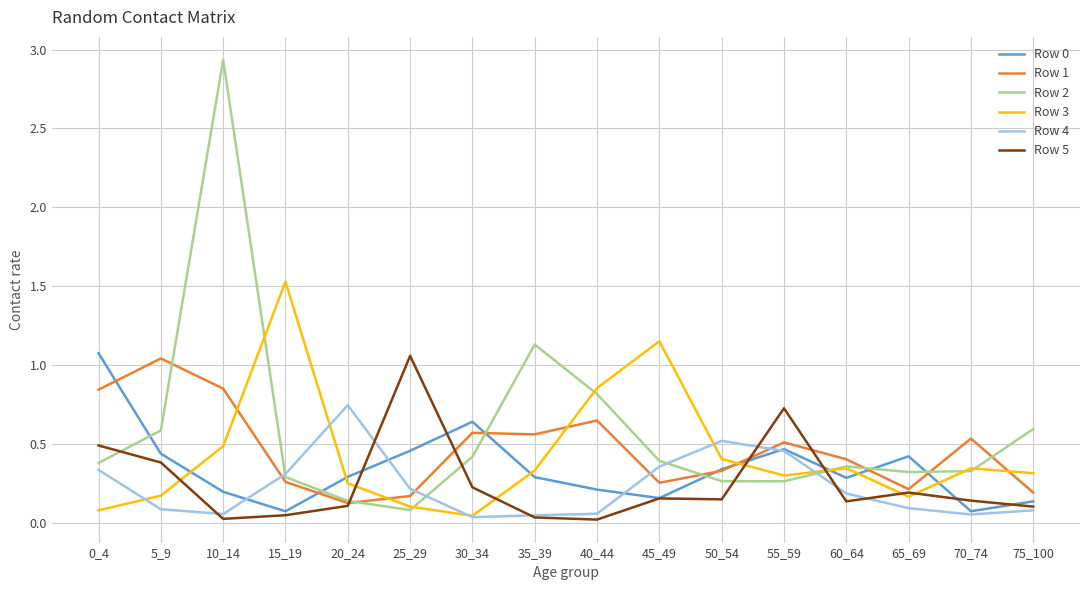

How many intersections are there between Row 1 and Row 4?

4